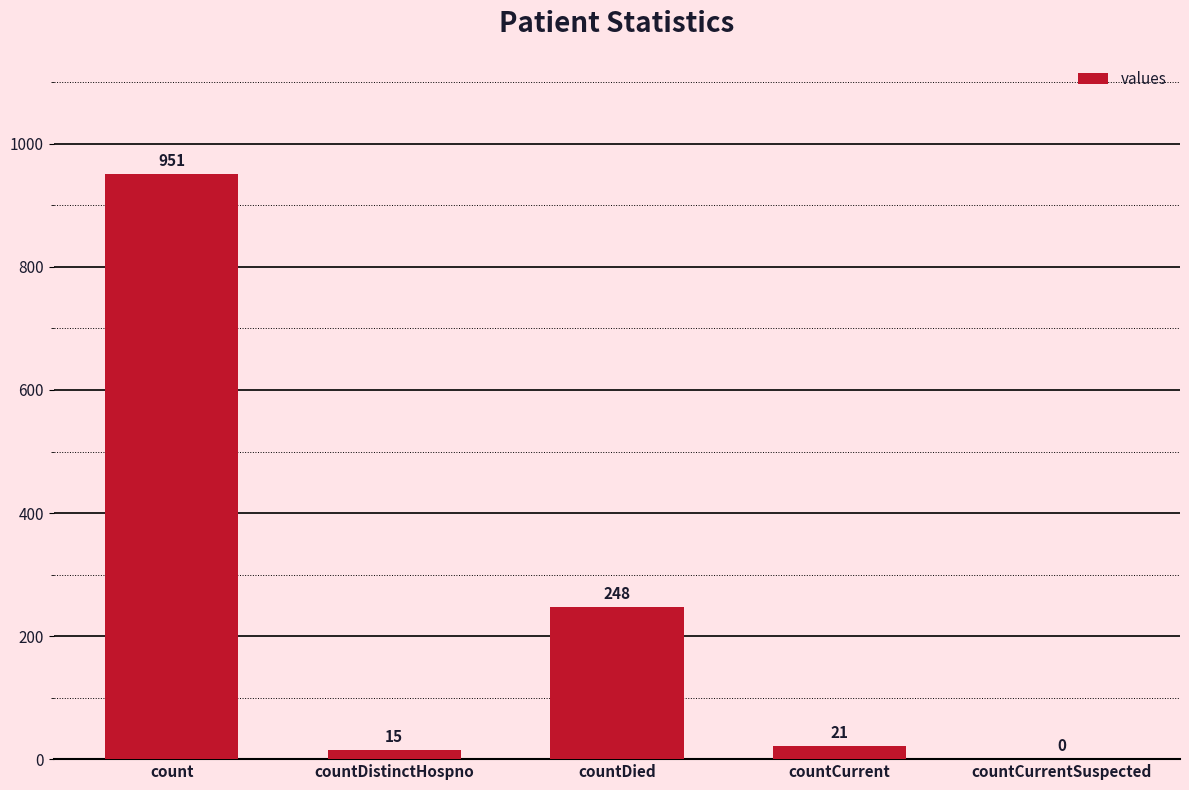

What is the change in value from count to countDied?

-703